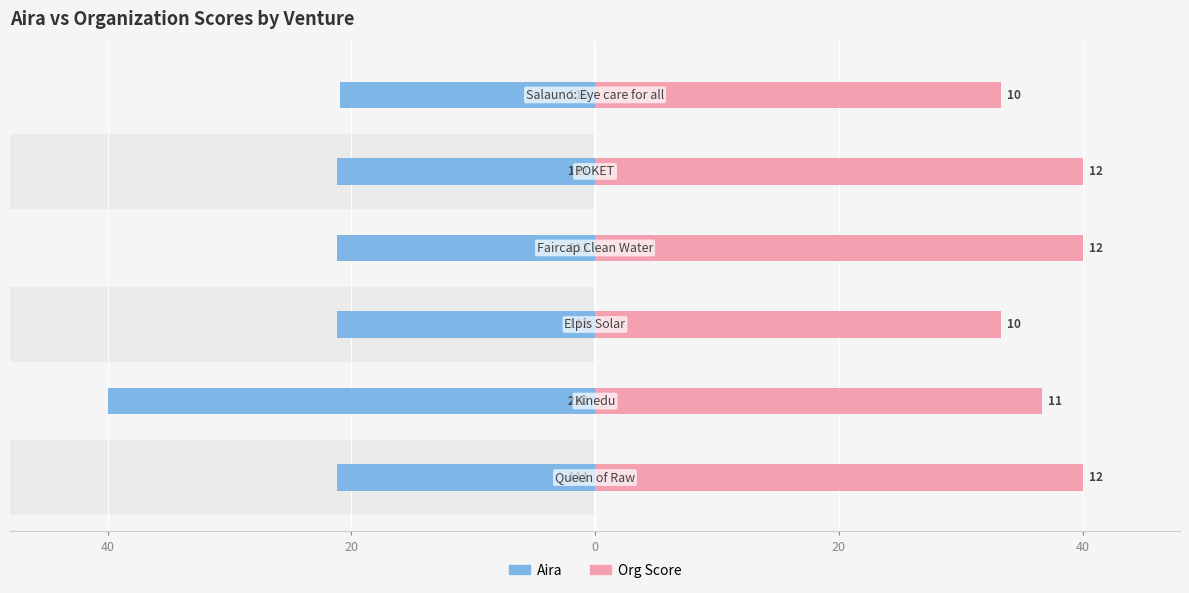

What is the difference between the maximum and second lowest values in the Org Score series?

6.7